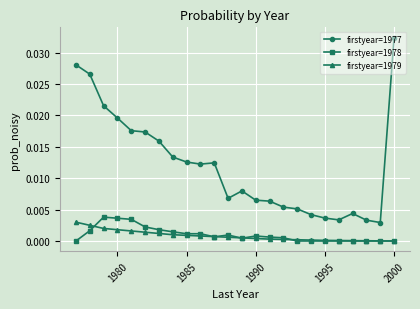

True or false: firstyear=1977 and firstyear=1978 cross at least once.

False